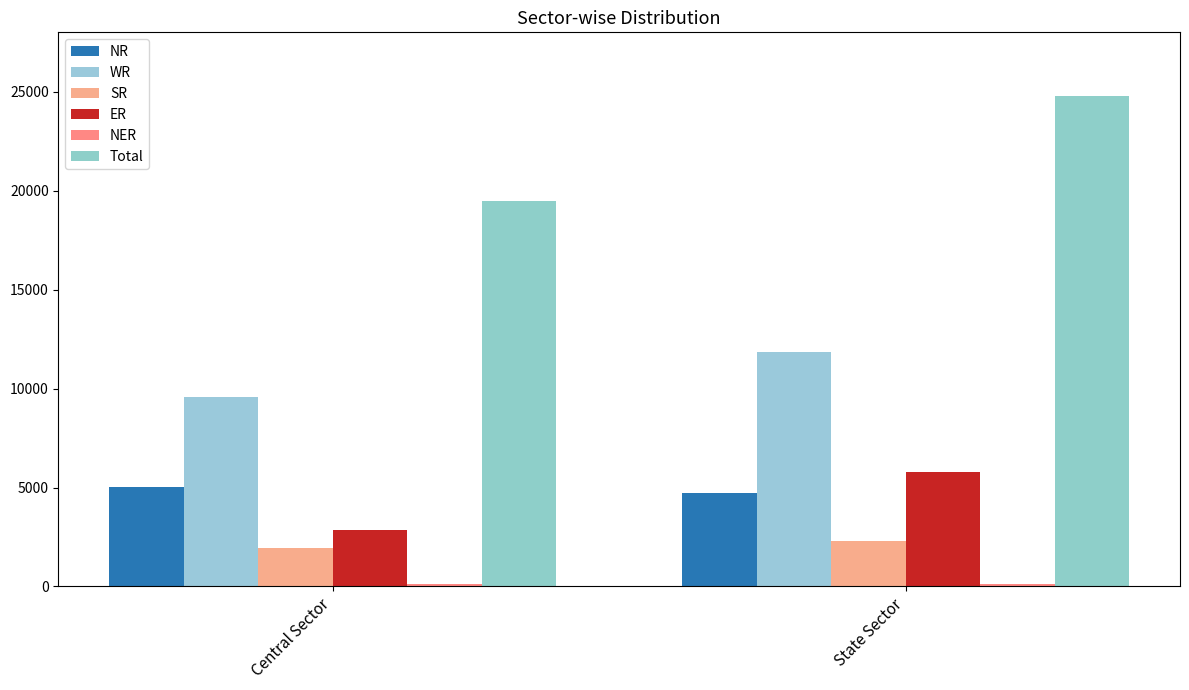

How many bars are there in each group?

6